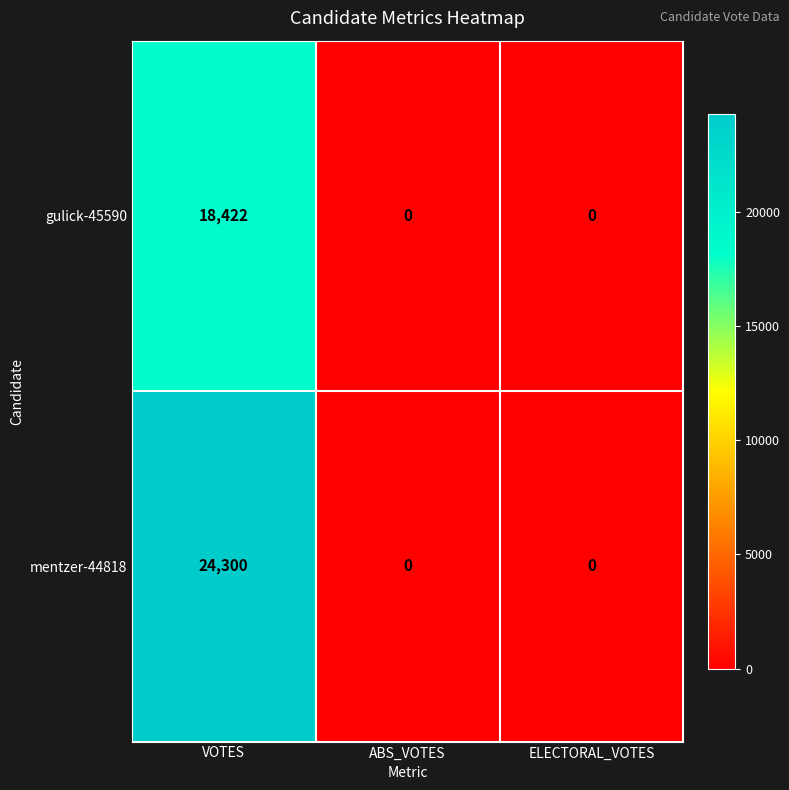

The gulick-45590 series shows 18422 at VOTES. True or false?

True